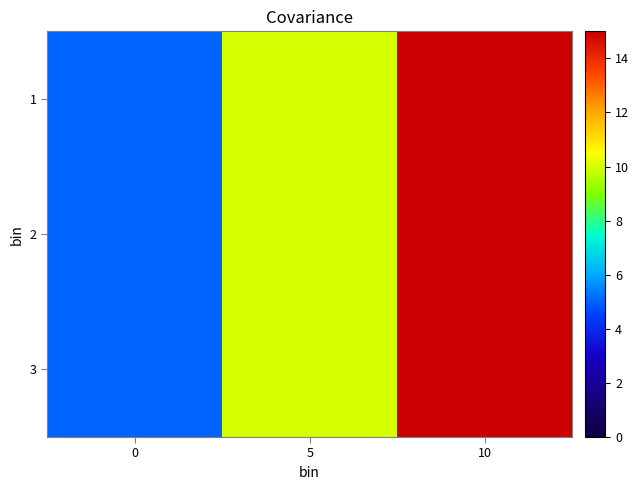

Reading right to left, list all the values displayed in this chart.

1: 10=15	5=10	0=5
2: 10=15	5=10	0=5
3: 10=15	5=10	0=5